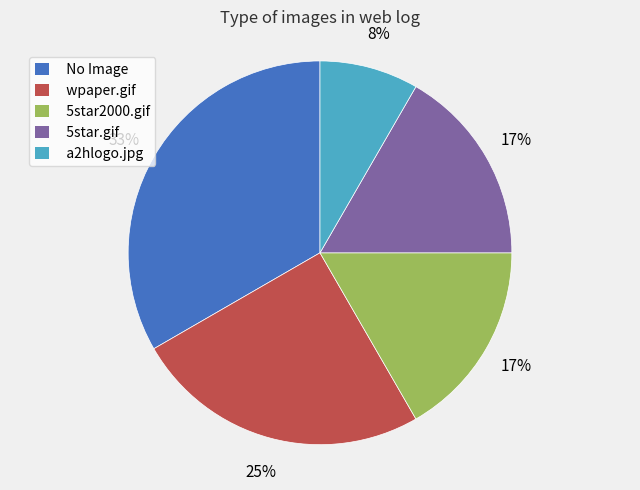

True or false: No Image accounts for 39% of the total.

False